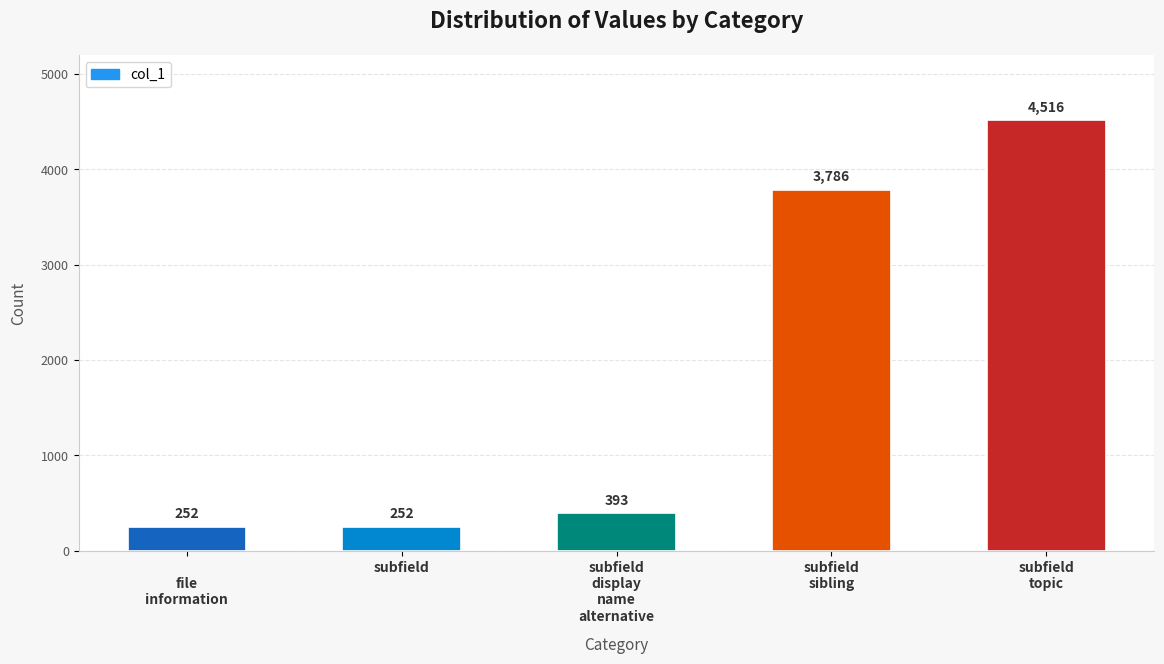

The value at 
file
information is 252. True or false?

True